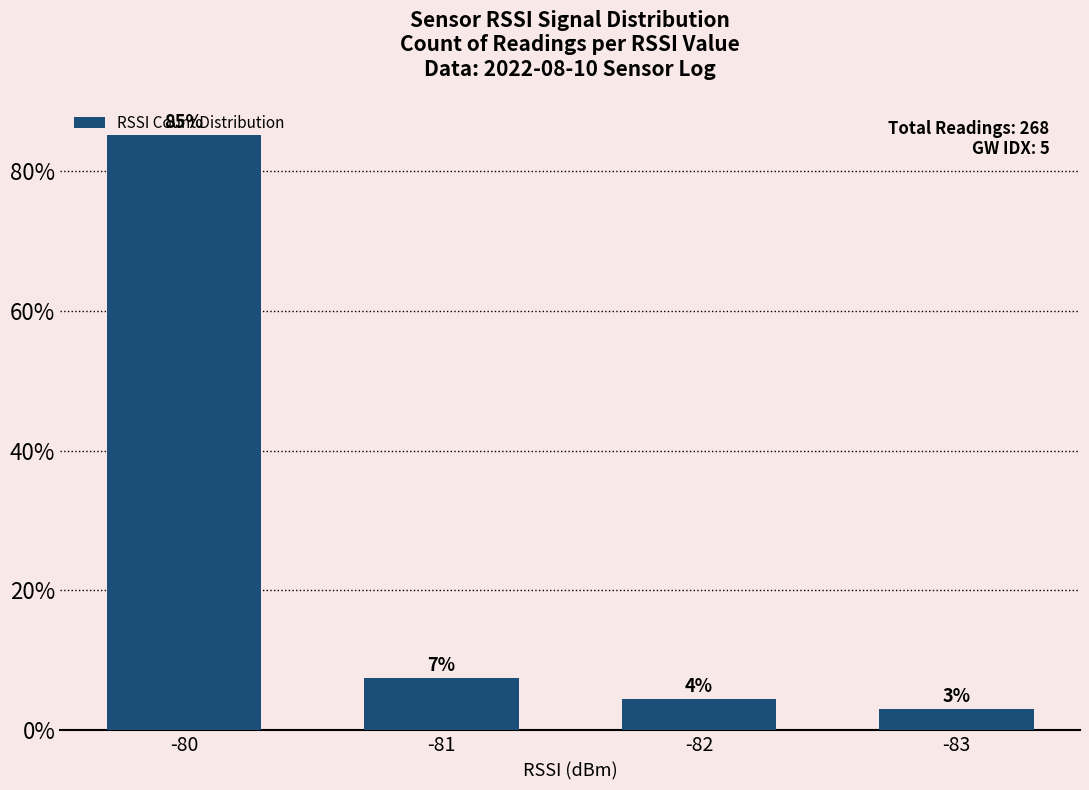

What is the smallest value displayed?

3.0